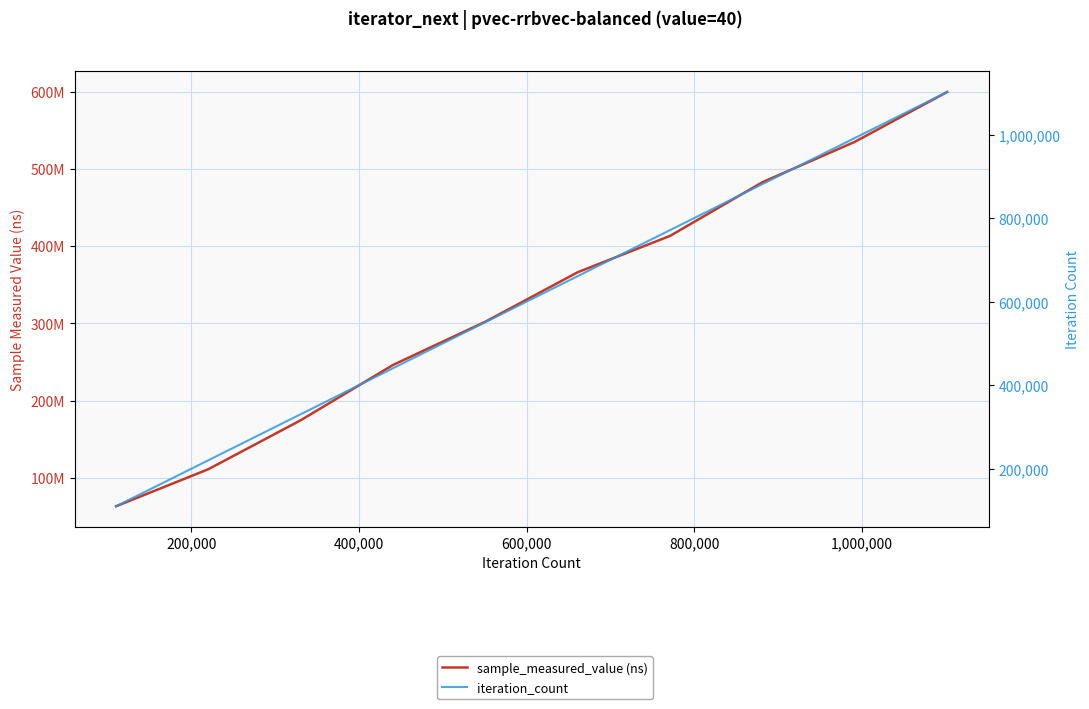

True or false: sample_measured_value (ns) and iteration_count intersect in this chart.

False